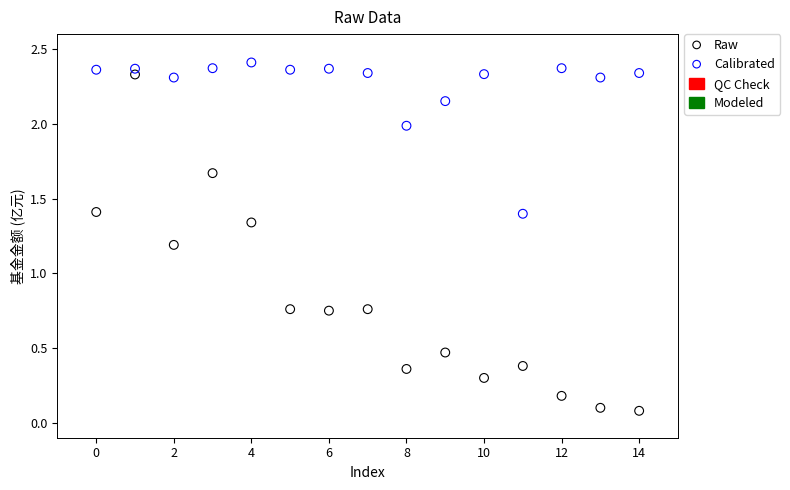

In the Calibrated series, what Y value is closest to 1?

1.4